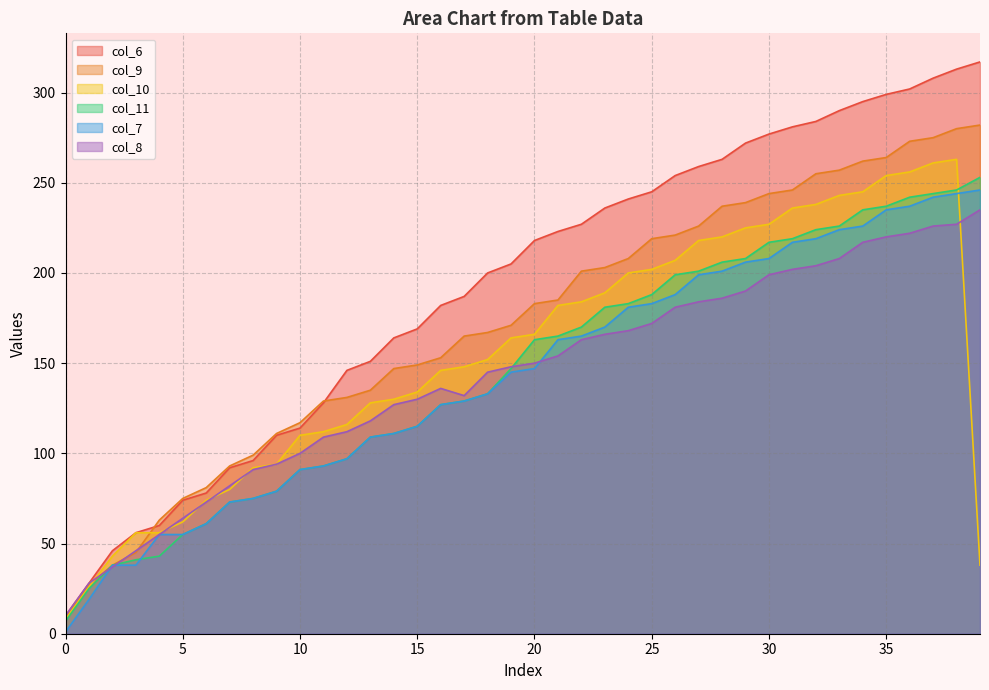

Rank the series by their maximum value, from highest to lowest.

col_6, col_9, col_10, col_11, col_7, col_8